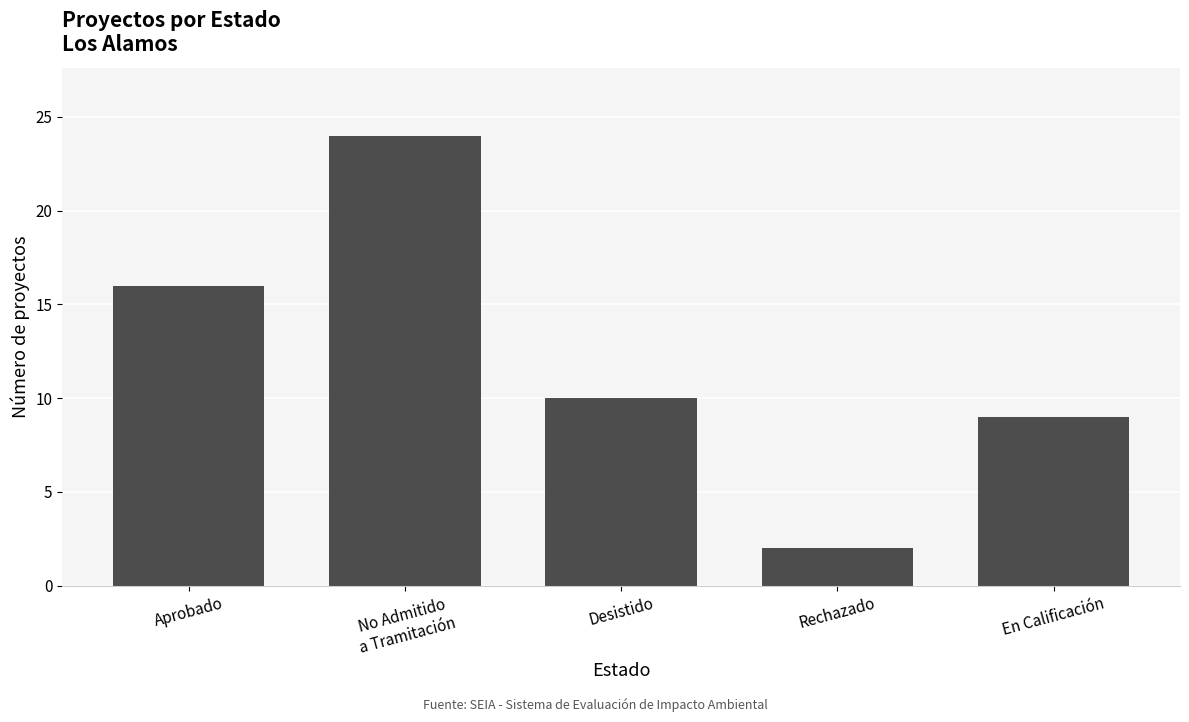

List the labels in order of value, smallest first.

Rechazado, En Calificación, Desistido, Aprobado, No Admitido
a Tramitación